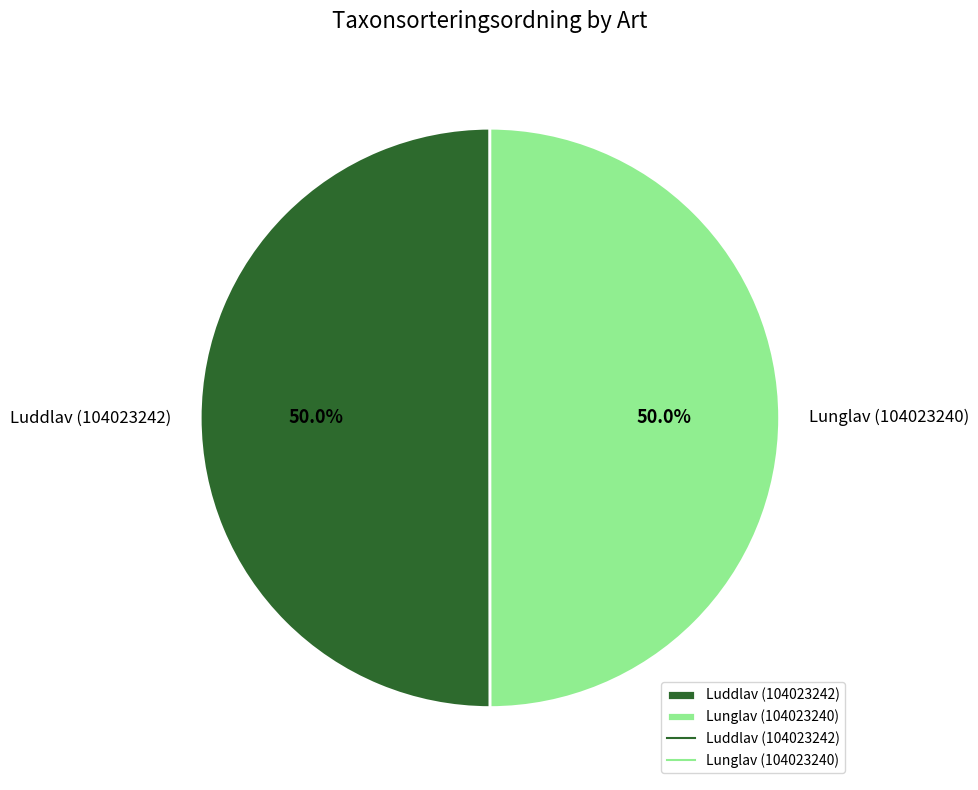

How many segments does this pie chart have?

2